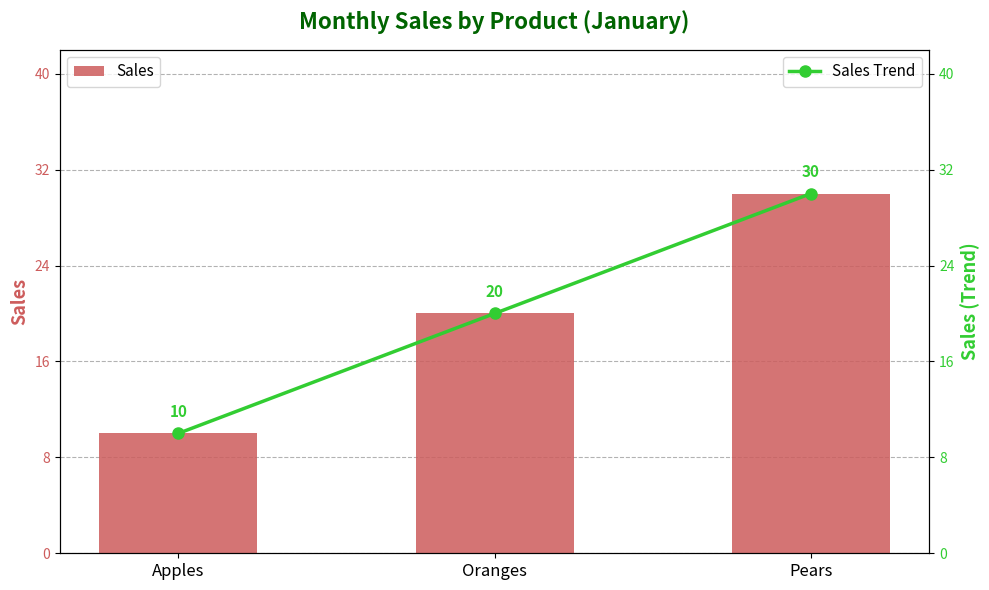

What is the minimum value for Sales Trend?

10